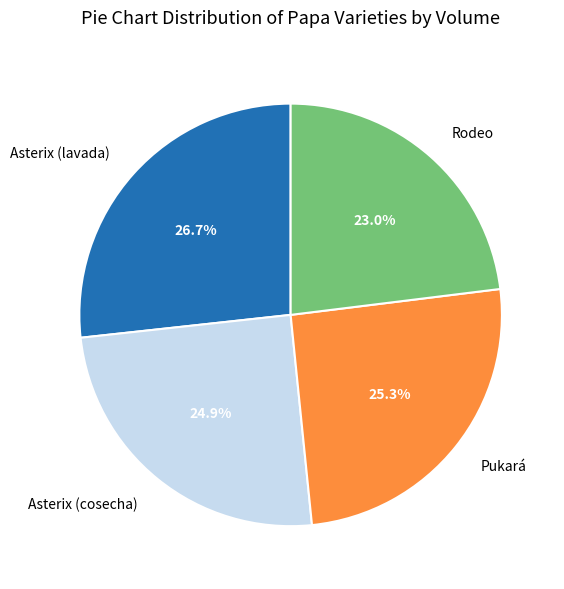

To the nearest percent, what is the difference between the largest and smallest slice percentages?

4%